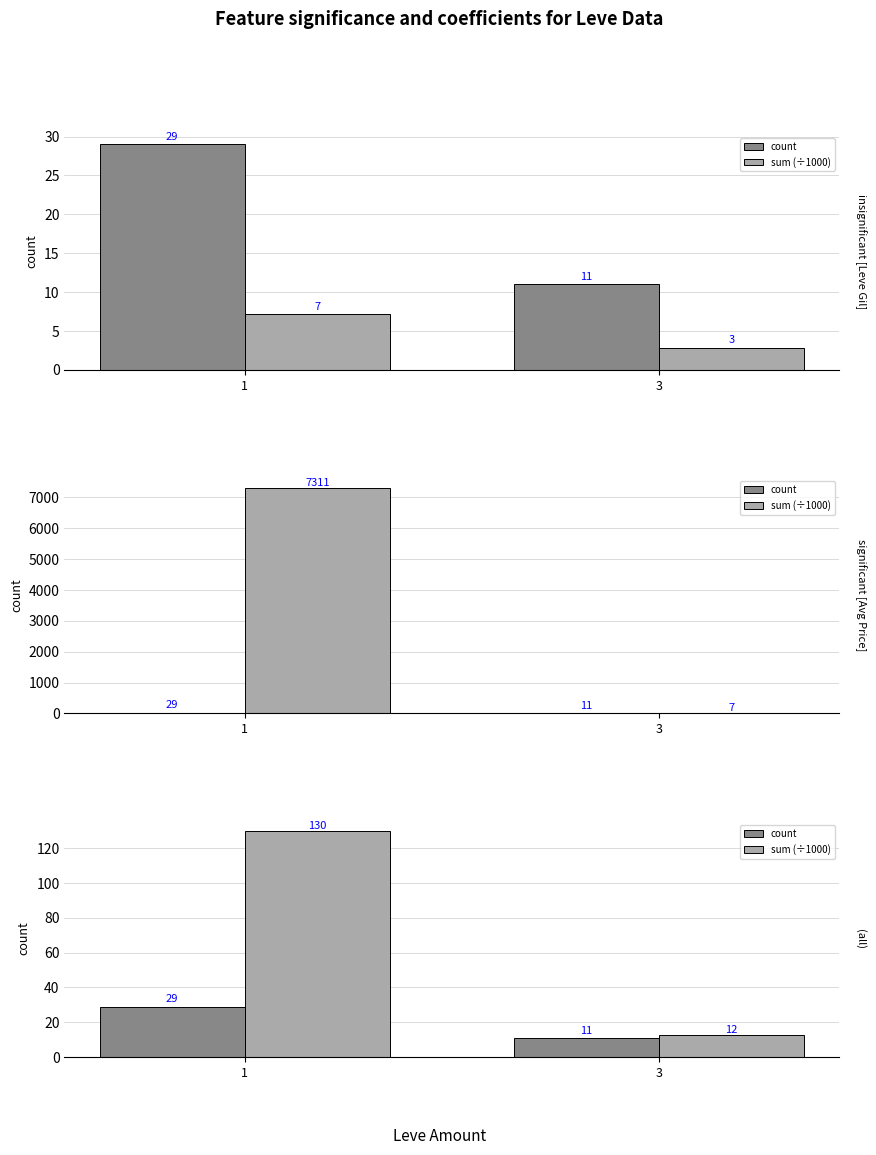

Which series has the largest total across all categories?

sum (÷1000)